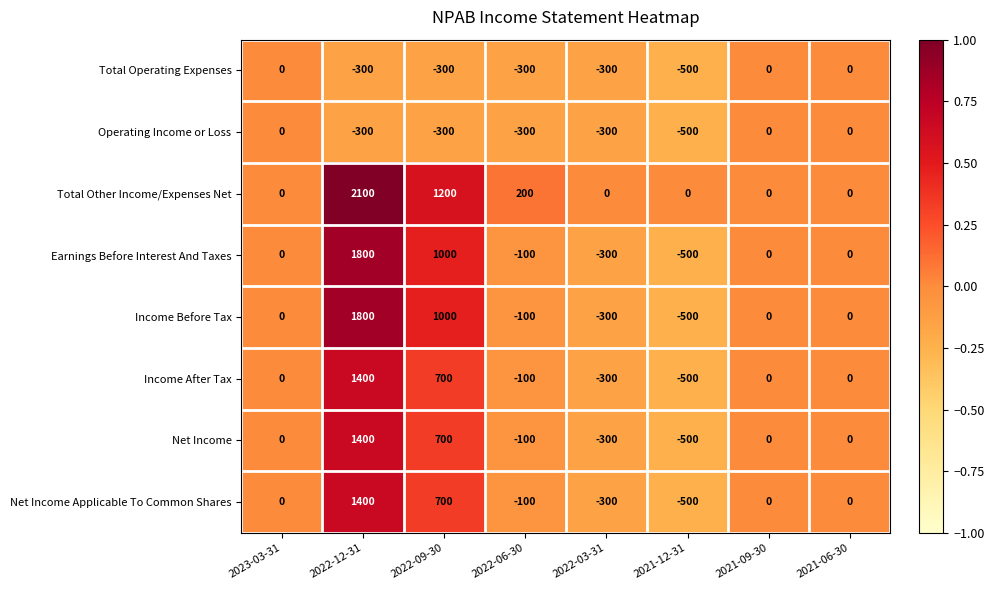

Is the value of Earnings Before Interest And Taxes at 2021-12-31 greater than the value of Total Operating Expenses at 2022-03-31?

No